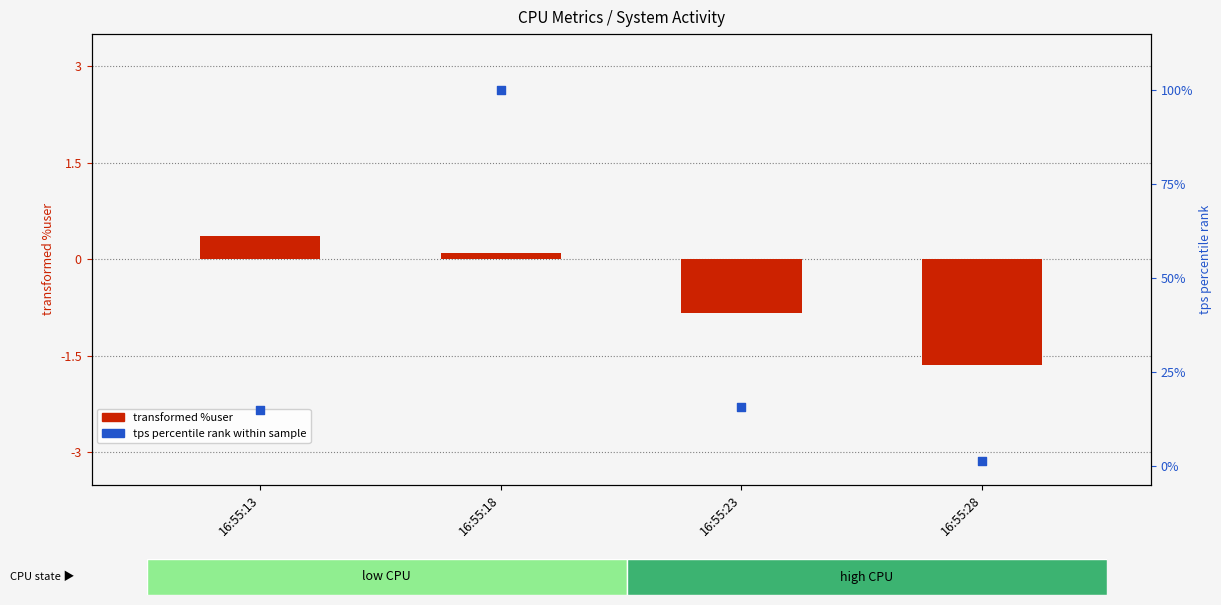

Which series contains the highest Y value?

tps percentile rank